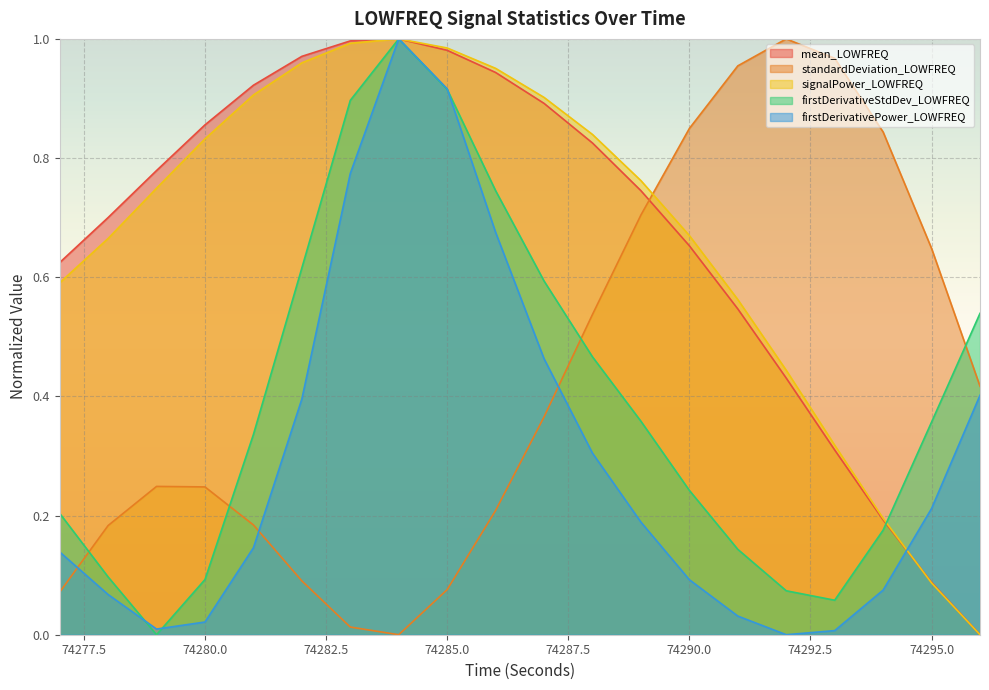

Reading left to right, transcribe all the data shown in this chart.

mean_LOWFREQ: 0.6	0.7	0.8	0.9	0.9	1.0	1.0	1.0	1.0	0.9	0.9	0.8	0.7	0.7	0.5	0.4	0.3	0.2	0.1	0.0
standardDeviation_LOWFREQ: 0.1	0.2	0.2	0.2	0.2	0.1	0.0	0.0	0.1	0.2	0.4	0.5	0.7	0.8	1.0	1.0	1.0	0.8	0.6	0.4
signalPower_LOWFREQ: 0.6	0.7	0.7	0.8	0.9	1.0	1.0	1.0	1.0	1.0	0.9	0.8	0.8	0.7	0.6	0.4	0.3	0.2	0.1	0.0
firstDerivativeStdDev_LOWFREQ: 0.2	0.1	0.0	0.1	0.3	0.6	0.9	1.0	0.9	0.7	0.6	0.5	0.4	0.2	0.1	0.1	0.1	0.2	0.4	0.5
firstDerivativePower_LOWFREQ: 0.1	0.1	0.0	0.0	0.1	0.4	0.8	1.0	0.9	0.7	0.5	0.3	0.2	0.1	0.0	0.0	0.0	0.1	0.2	0.4